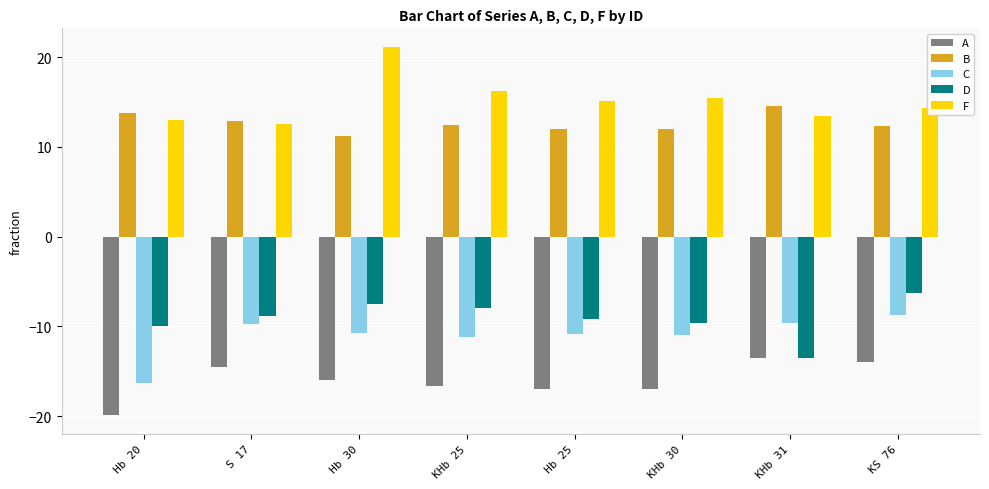

Does the chart contain stacked bars?

No